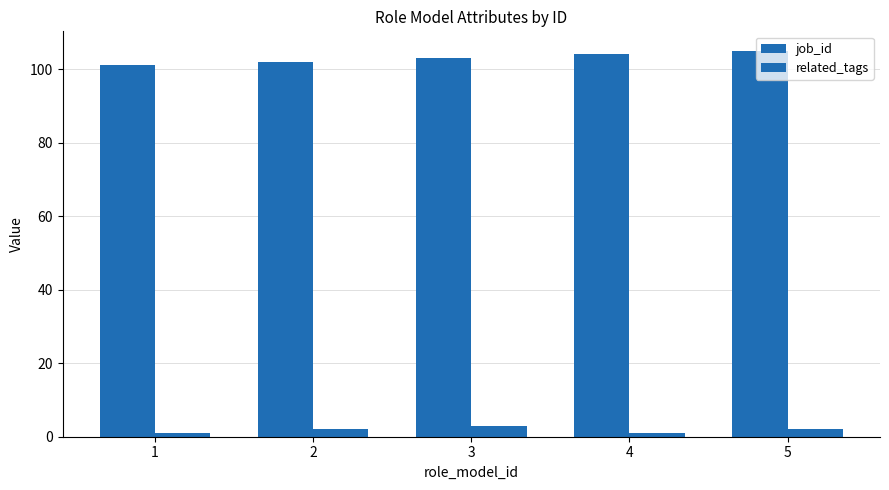

The job_id series shows 101 at 1. True or false?

True